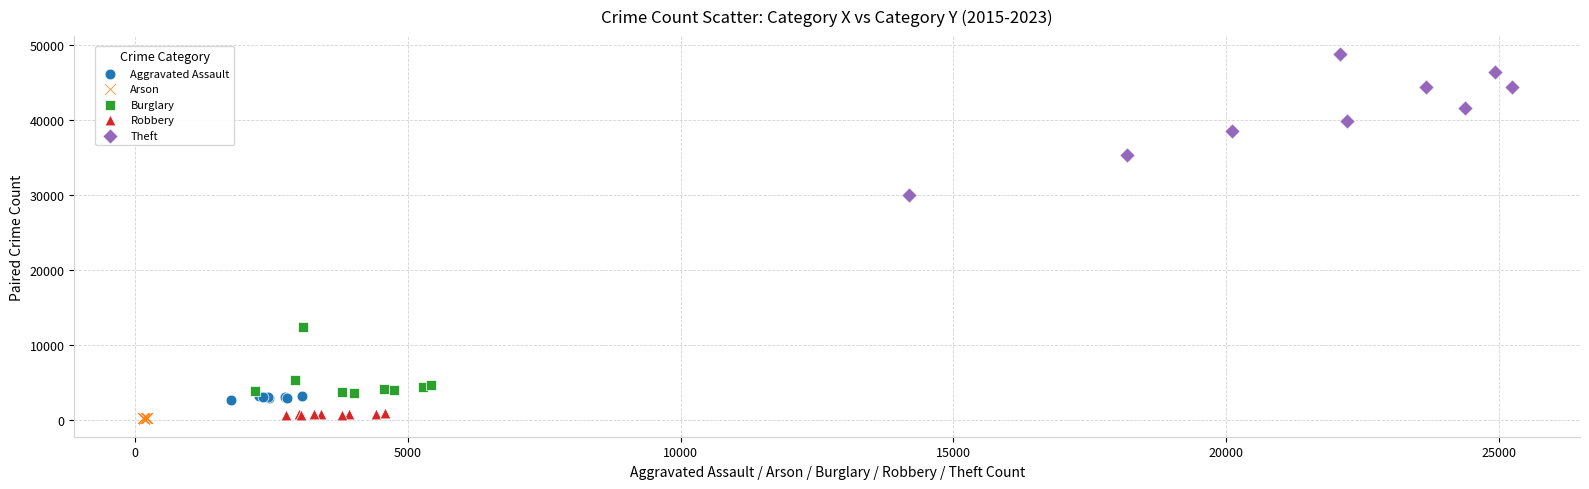

Which series contains the highest Y value?

Theft